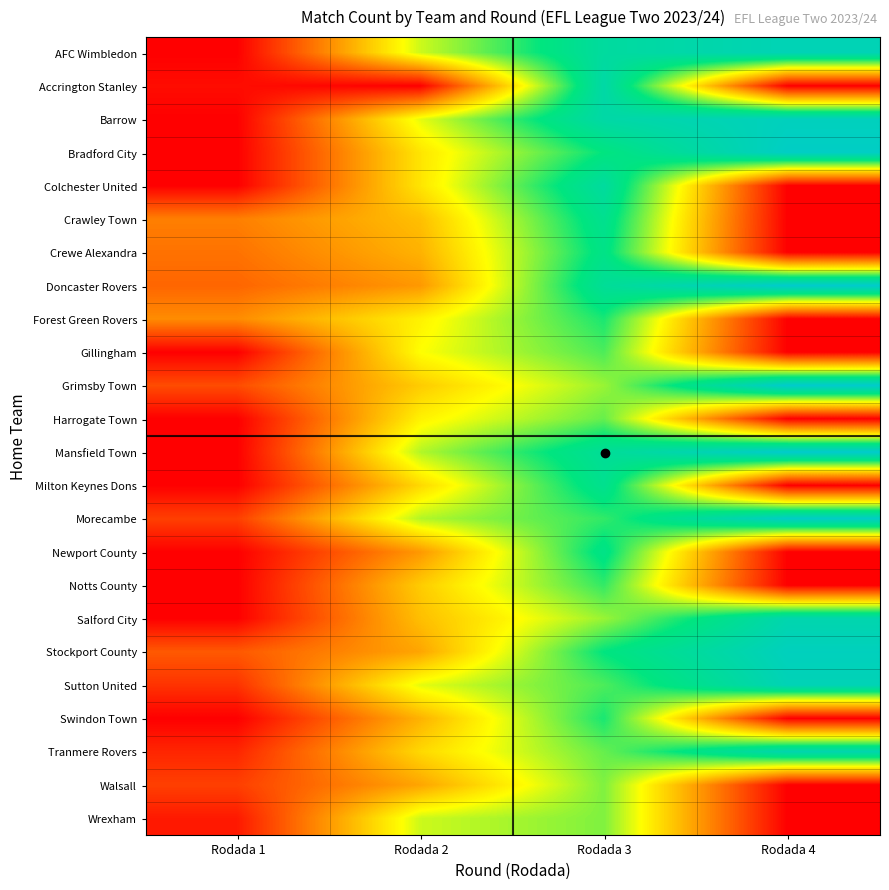

Which series changed the most between Rodada 2 and Rodada 4?

Doncaster Rovers